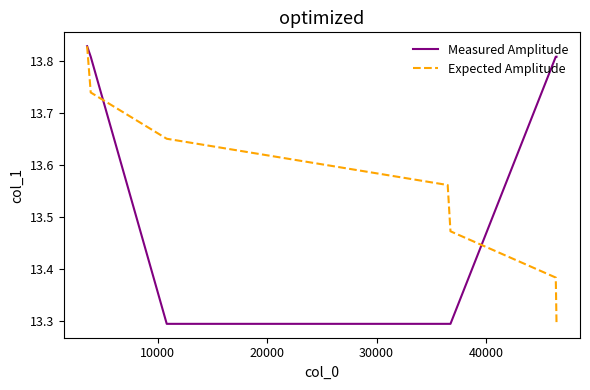

What is the difference between the maximum and minimum values in the Measured Amplitude series?

0.5